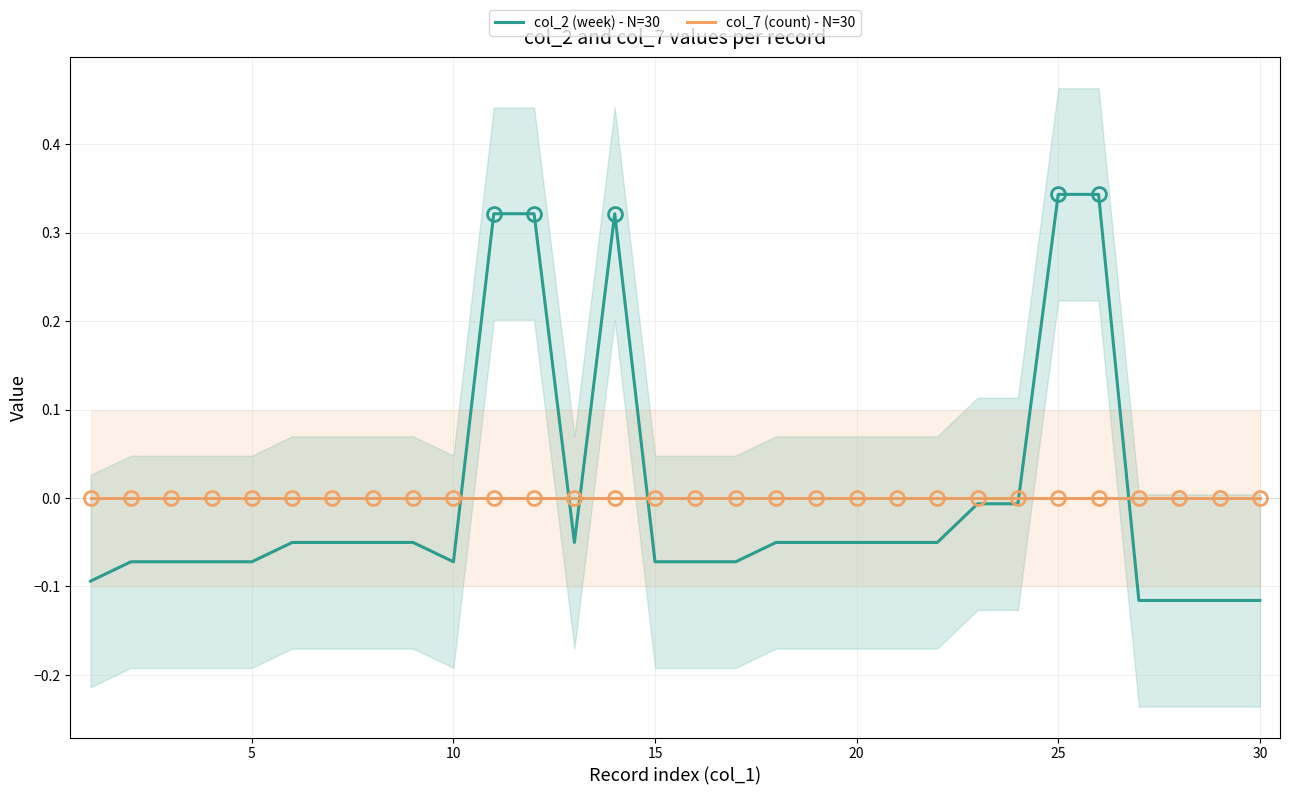

True or false: col_7 (count) - N=30 has a value of 0.0 at 20.

True